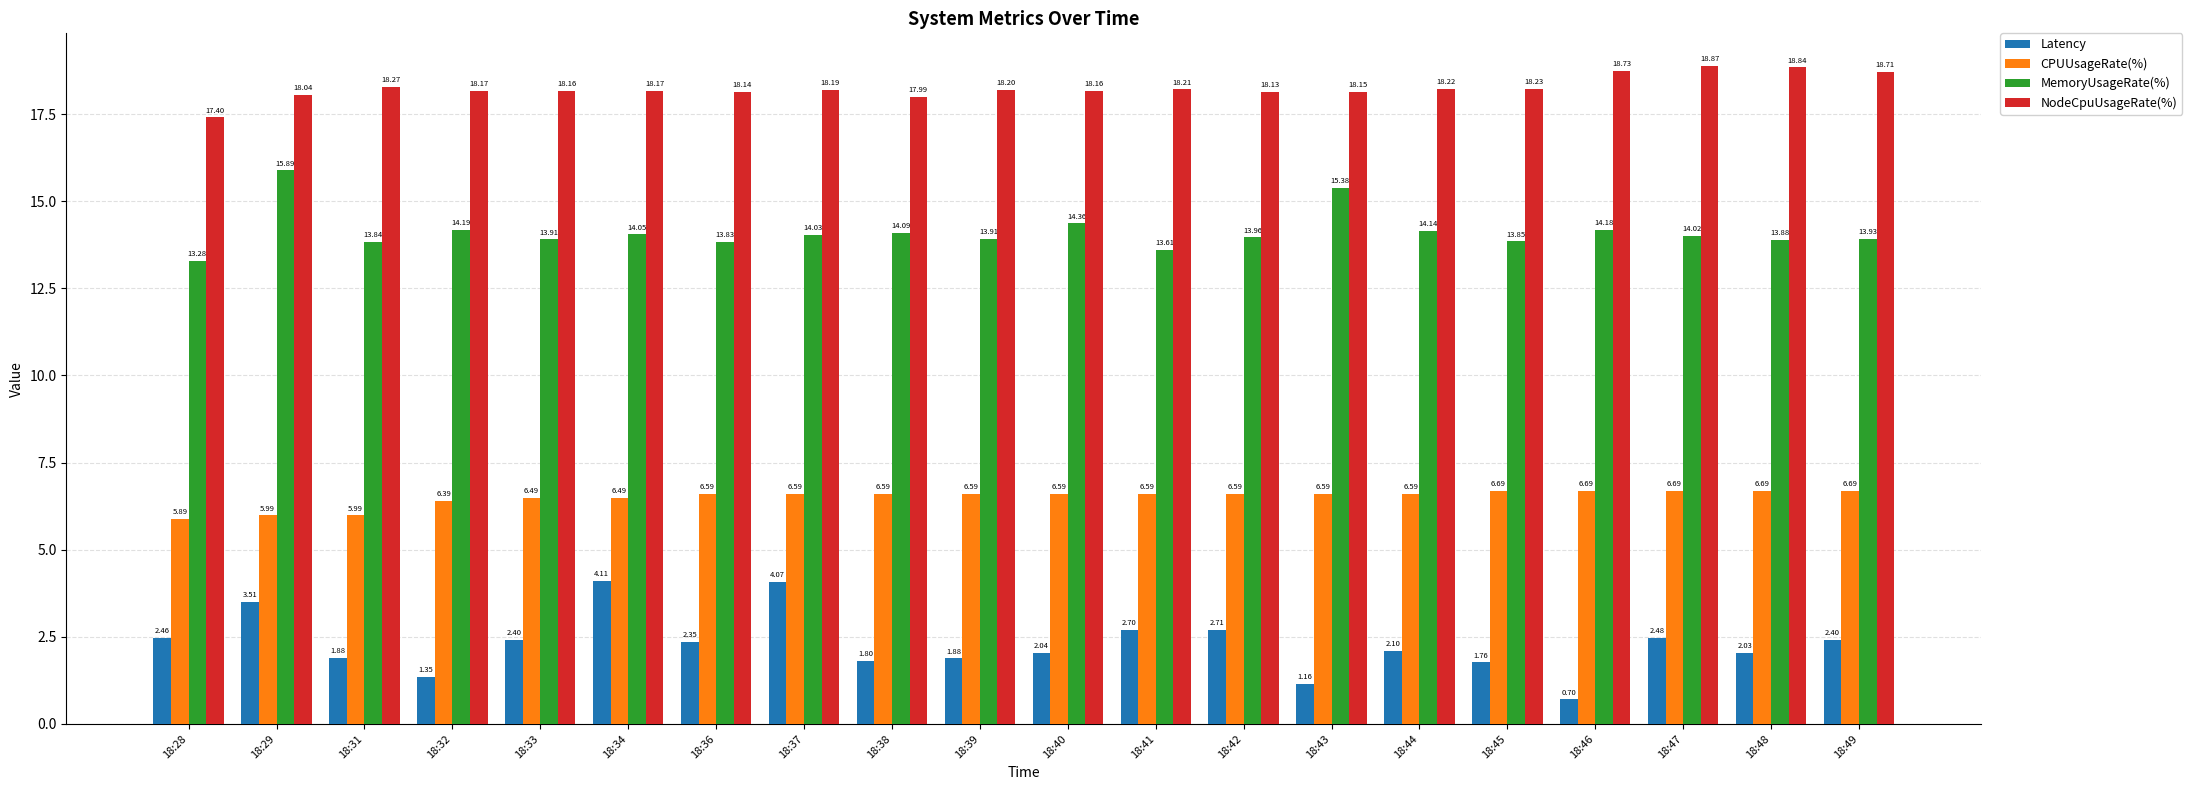

What is the average value of the CPUUsageRate(%) series?

6.5